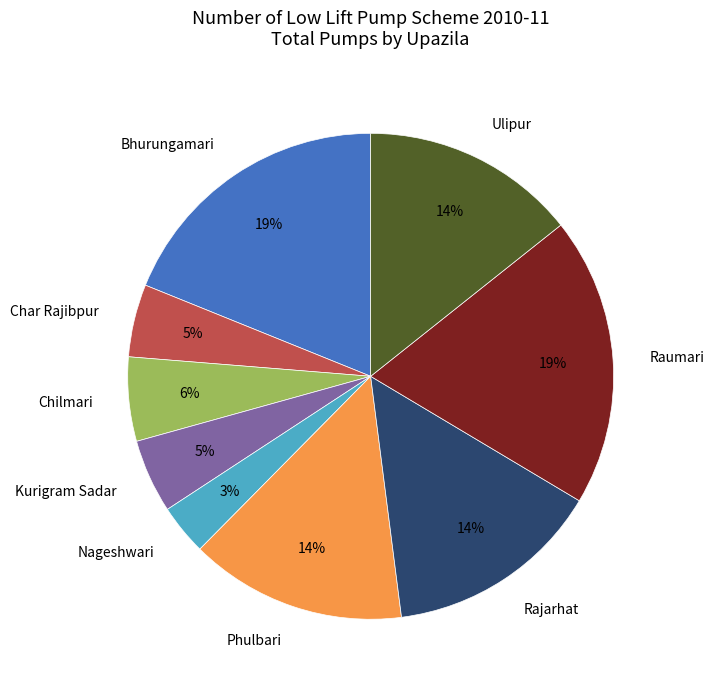

The Ulipur slice represents 6% of the pie. True or false?

False